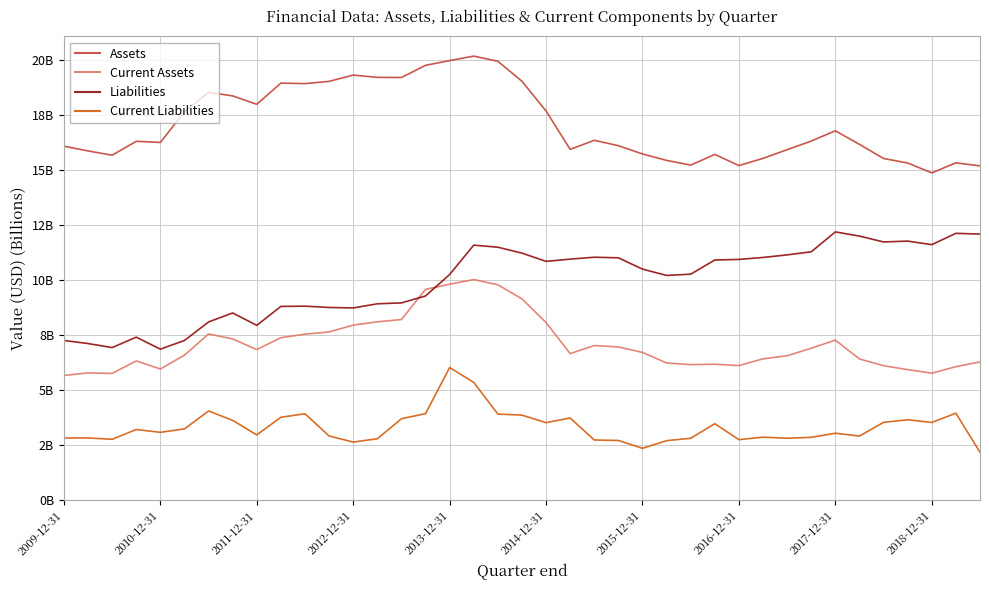

What are all the series names shown in the legend?

Assets, Current Assets, Liabilities, Current Liabilities